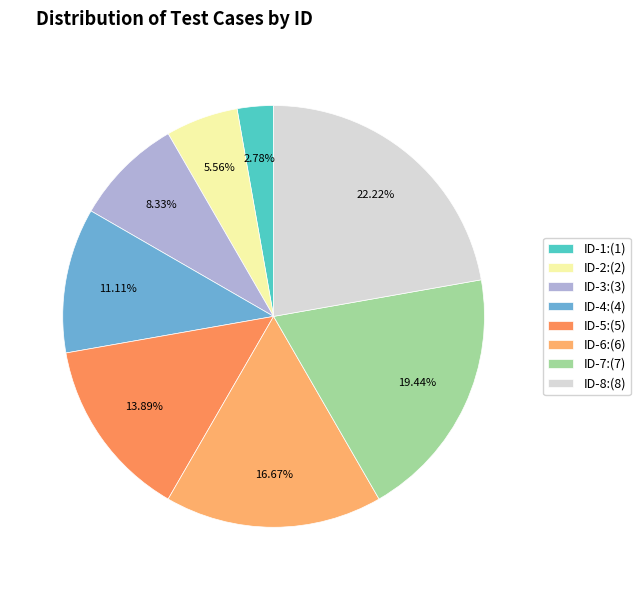

Which slice is the largest?

ID-8